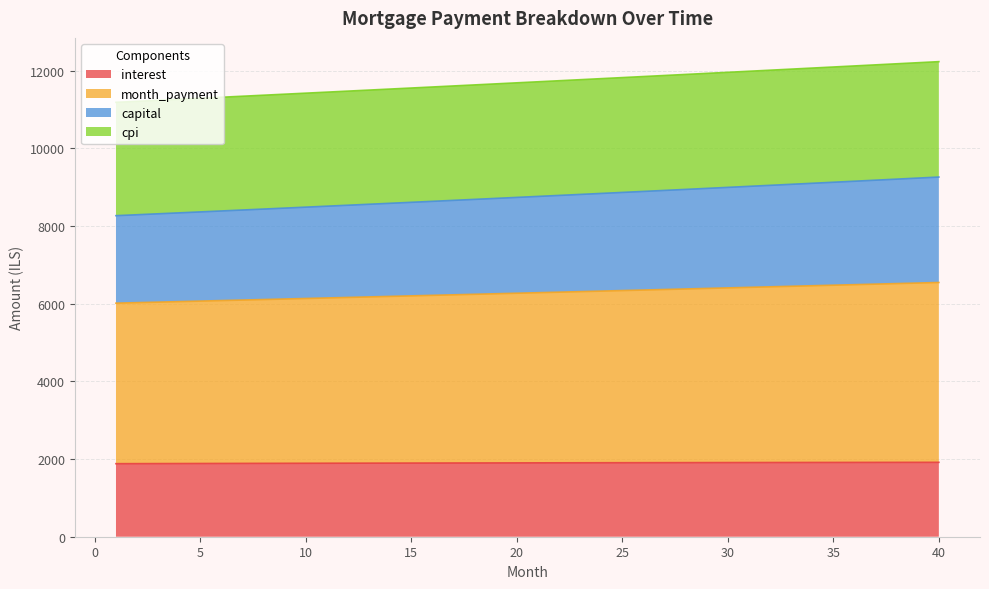

Between 6 and 33, which series saw the biggest shift?

capital